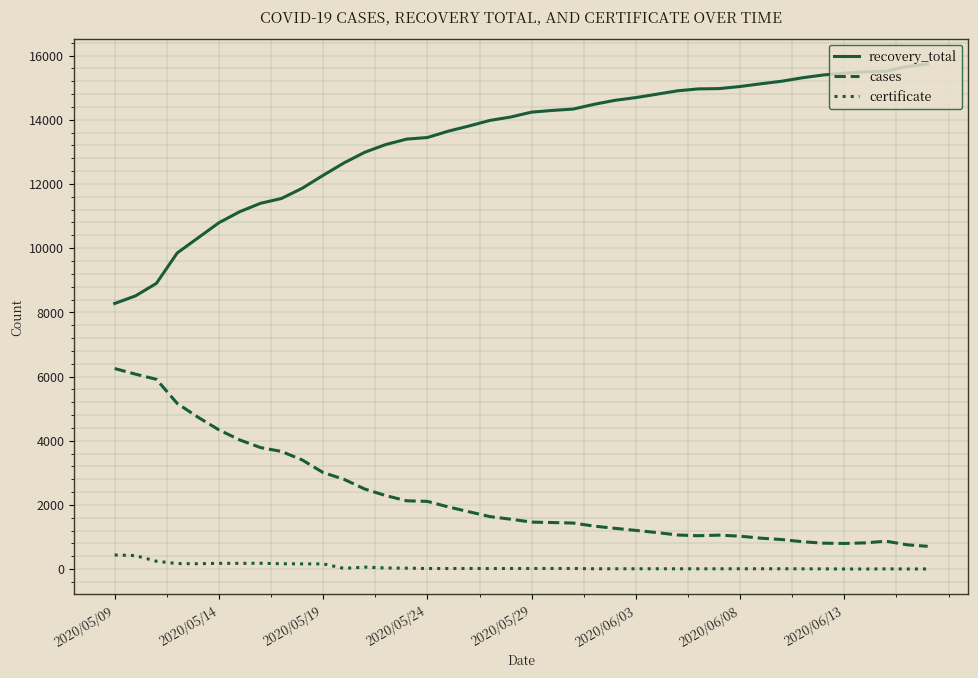

List the series in order of their overall mean, lowest first.

certificate, cases, recovery_total